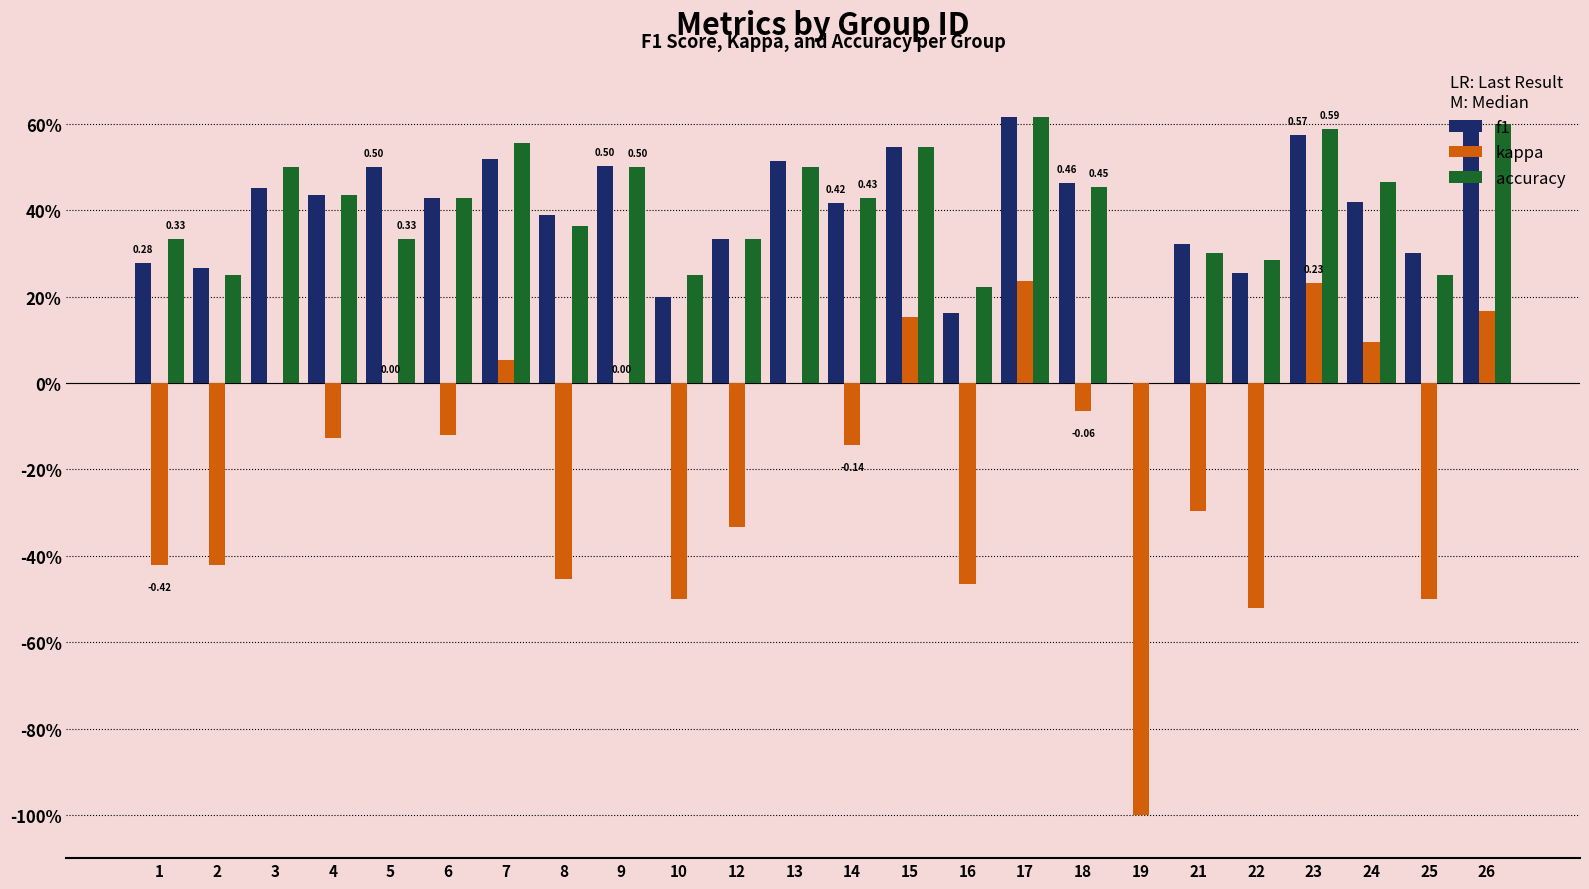

Which series changed the most between 5 and 24?

accuracy